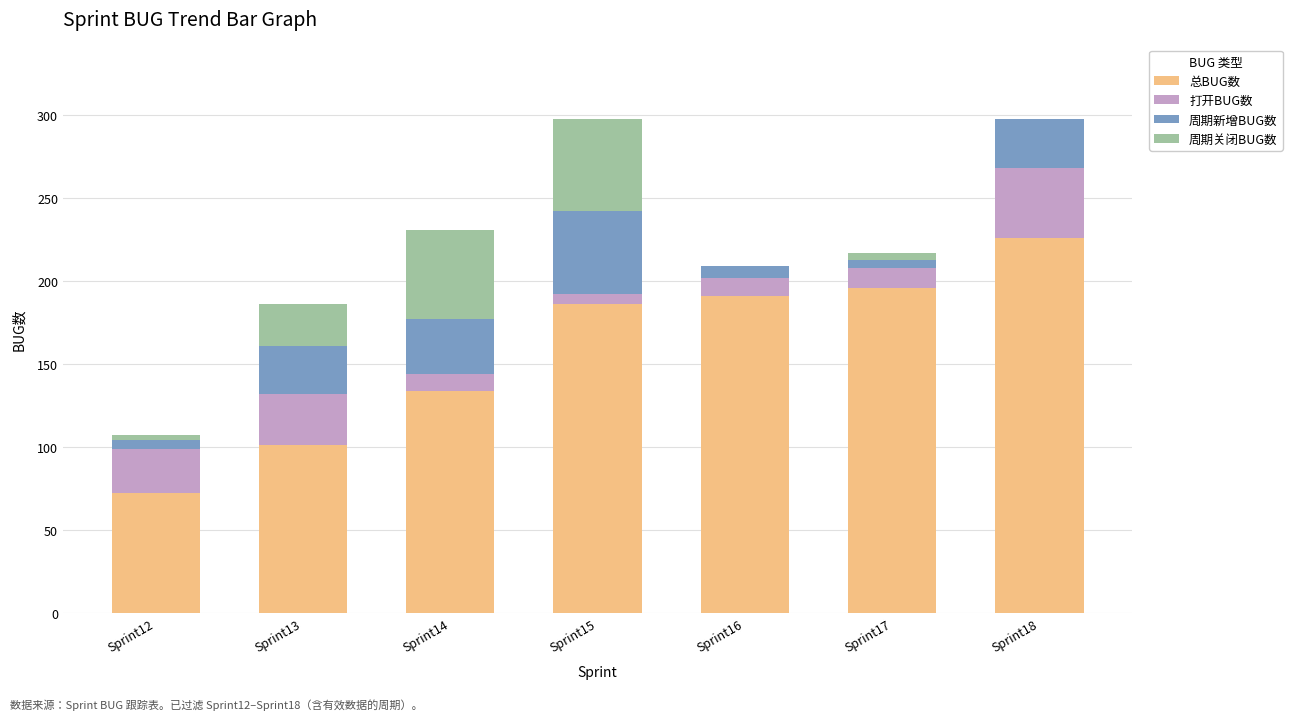

What is the total value across all series at Sprint16?

209